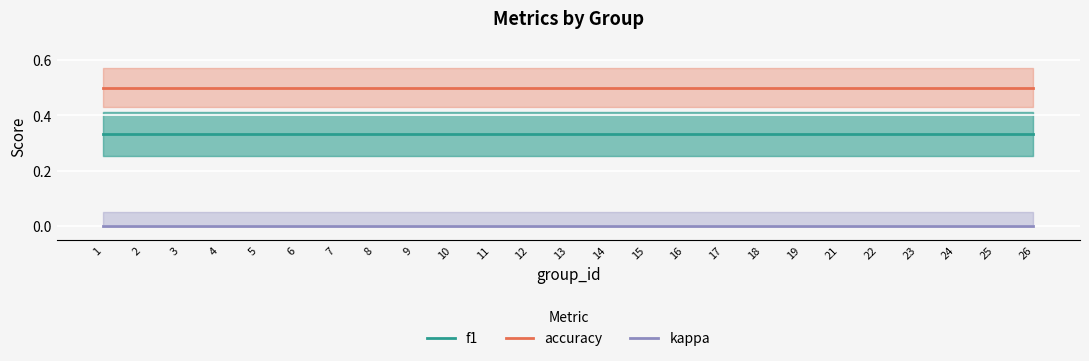

How many lines are shown in the chart?

3